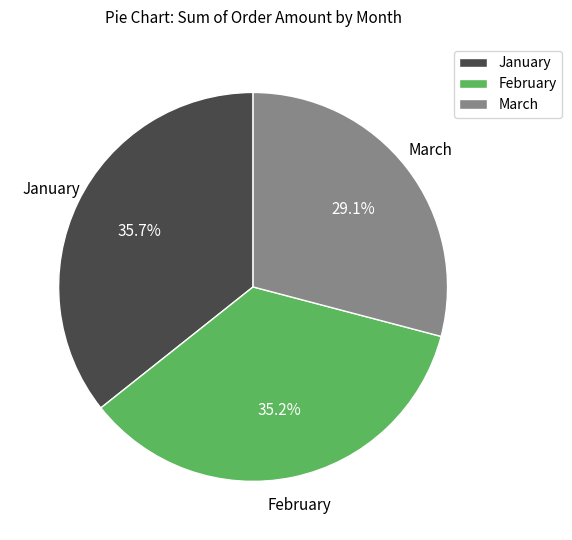

The March slice represents 29% of the pie. True or false?

True